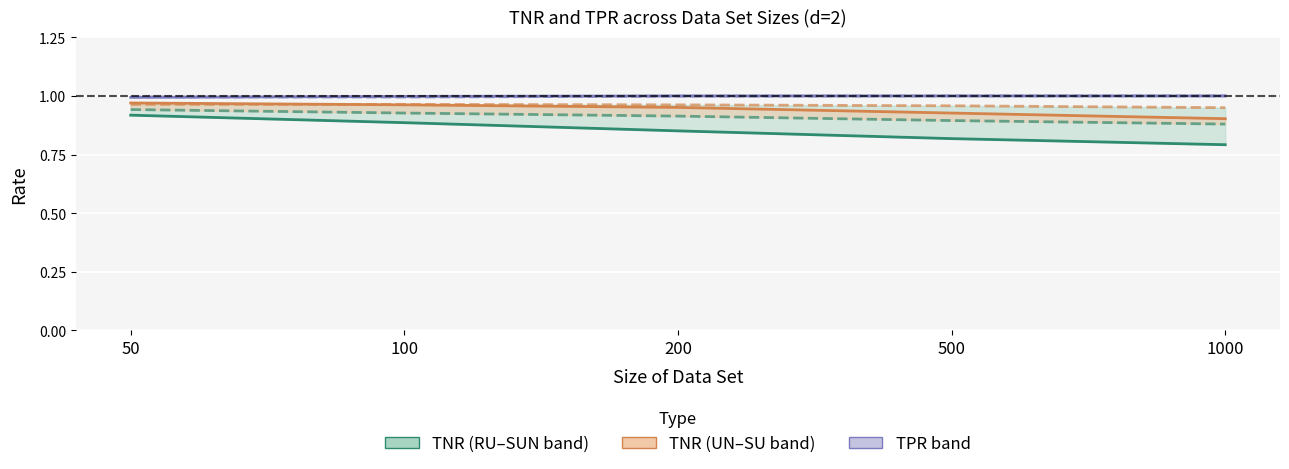

Read the RU-MCCDs TNR value at 200.

0.9